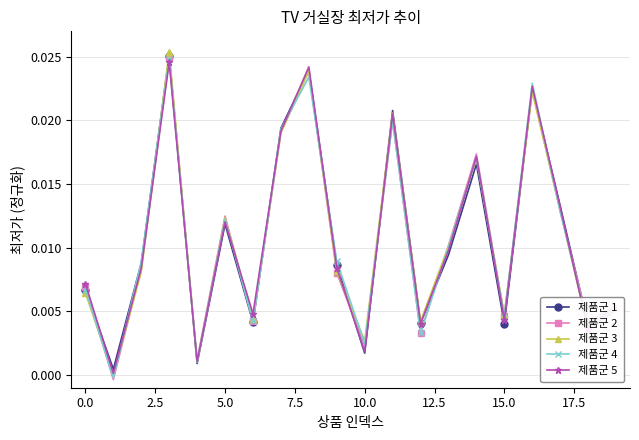

True or false: 제품군 5 has more than 0 points higher than both neighbors.

True